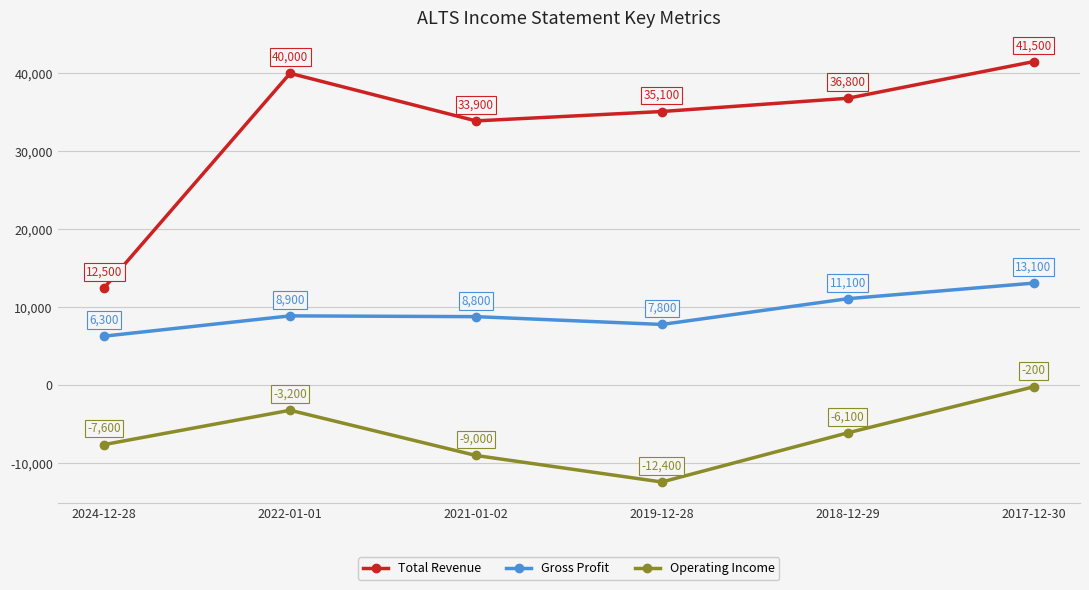

What are all the series names shown in the legend?

Total Revenue, Gross Profit, Operating Income